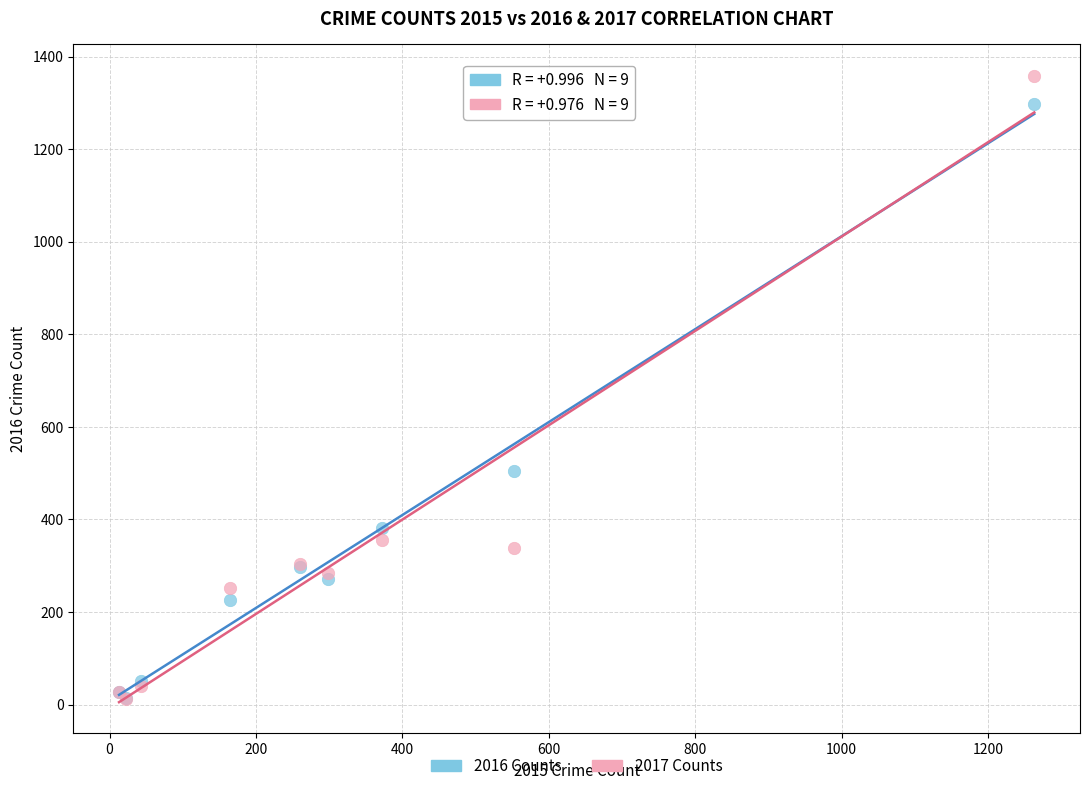

In the 2017 Counts series, what Y value is closest to 685?

356